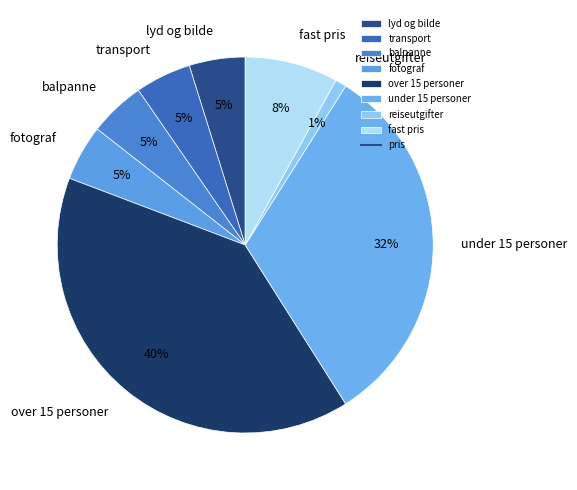

Does reiseutgifter represent more than half of the total?

No